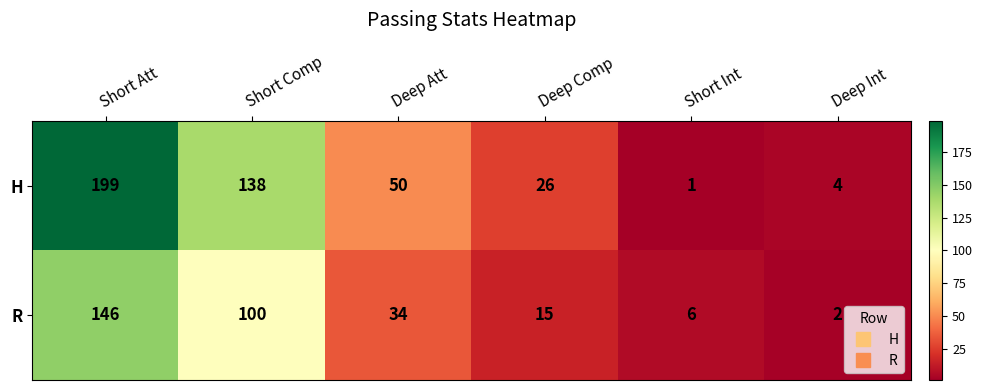

At which category is the sum across all series the highest?

Short Att